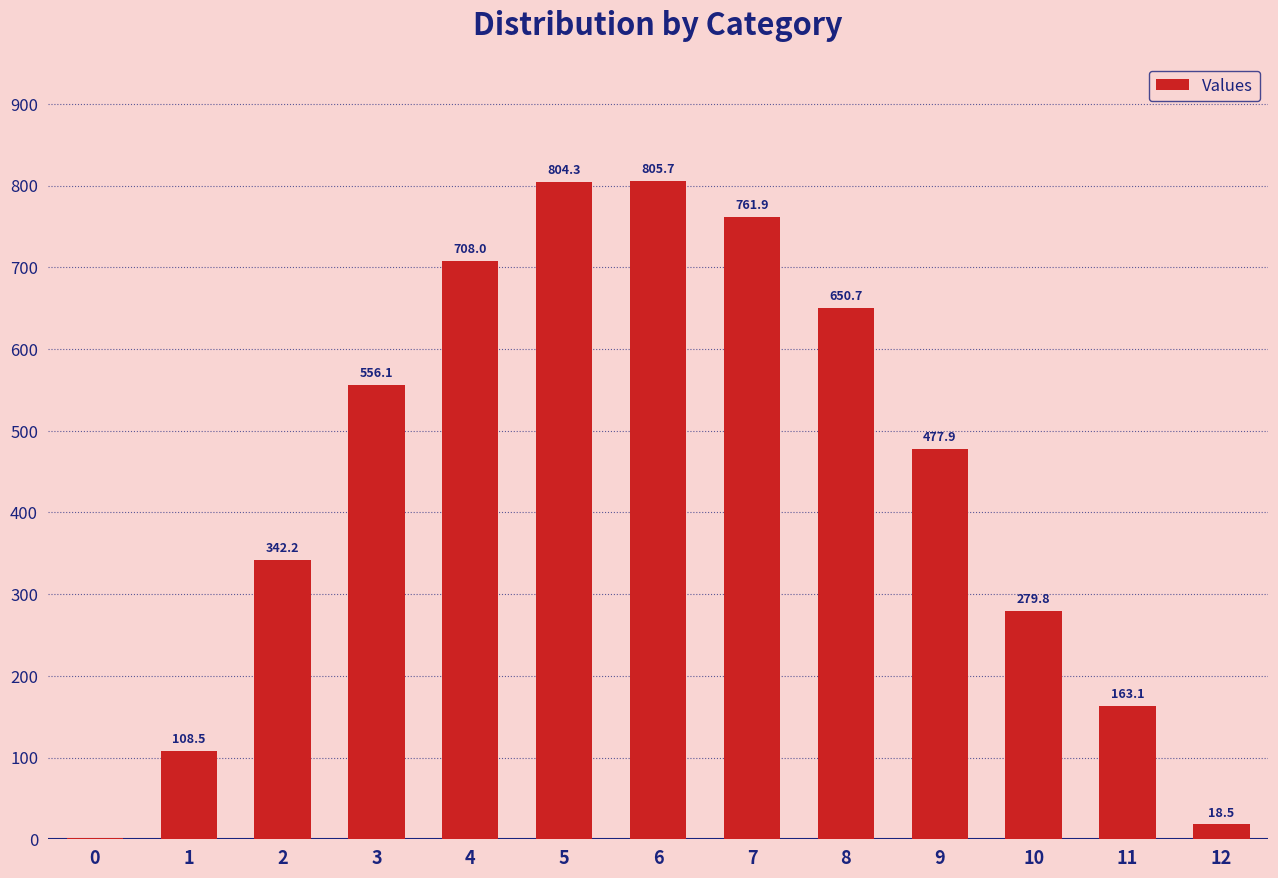

True or false: the data shows 563.7 at 2.

False